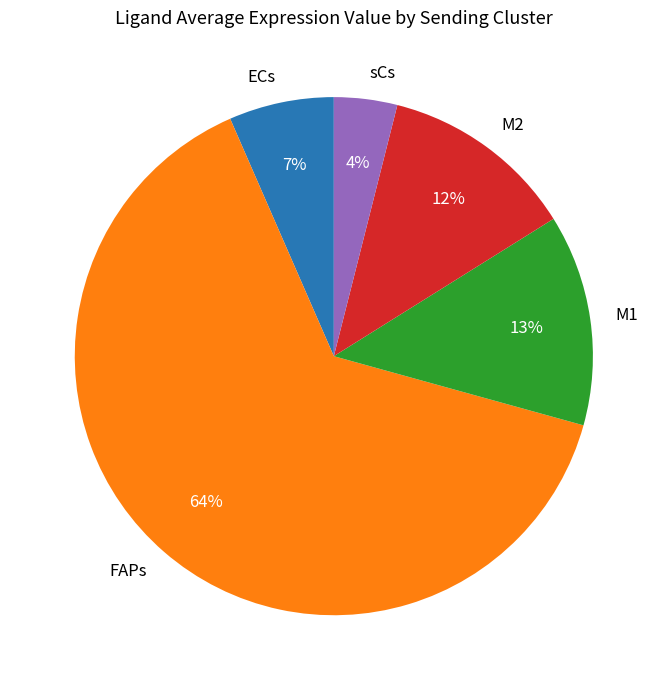

Do sCs and M1 together represent more than half of the pie?

No